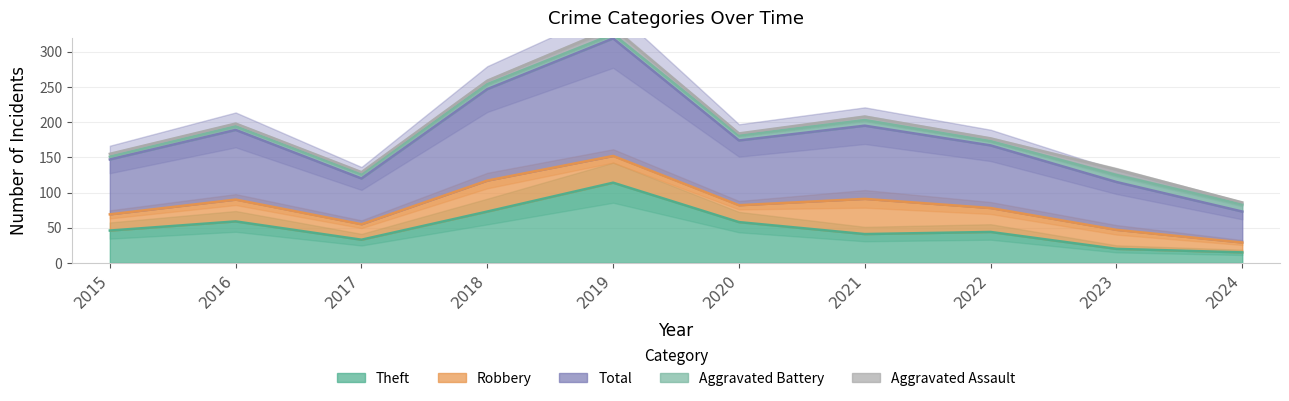

Reading left to right, list all the values displayed in this chart.

Aggravated Assault: 2015=4	2016=4	2017=3	2018=5	2019=9	2020=3	2021=5	2022=4	2023=8	2024=3
Aggravated Battery: 2015=4	2016=5	2017=6	2018=7	2019=6	2020=7	2021=8	2022=6	2023=10	2024=10
Robbery: 2015=23	2016=31	2017=22	2018=44	2019=38	2020=24	2021=50	2022=34	2023=27	2024=14
Theft: 2015=46	2016=59	2017=33	2018=73	2019=114	2020=58	2021=41	2022=44	2023=20	2024=15
Total: 2015=78	2016=99	2017=65	2018=130	2019=167	2020=92	2021=104	2022=89	2023=68	2024=44